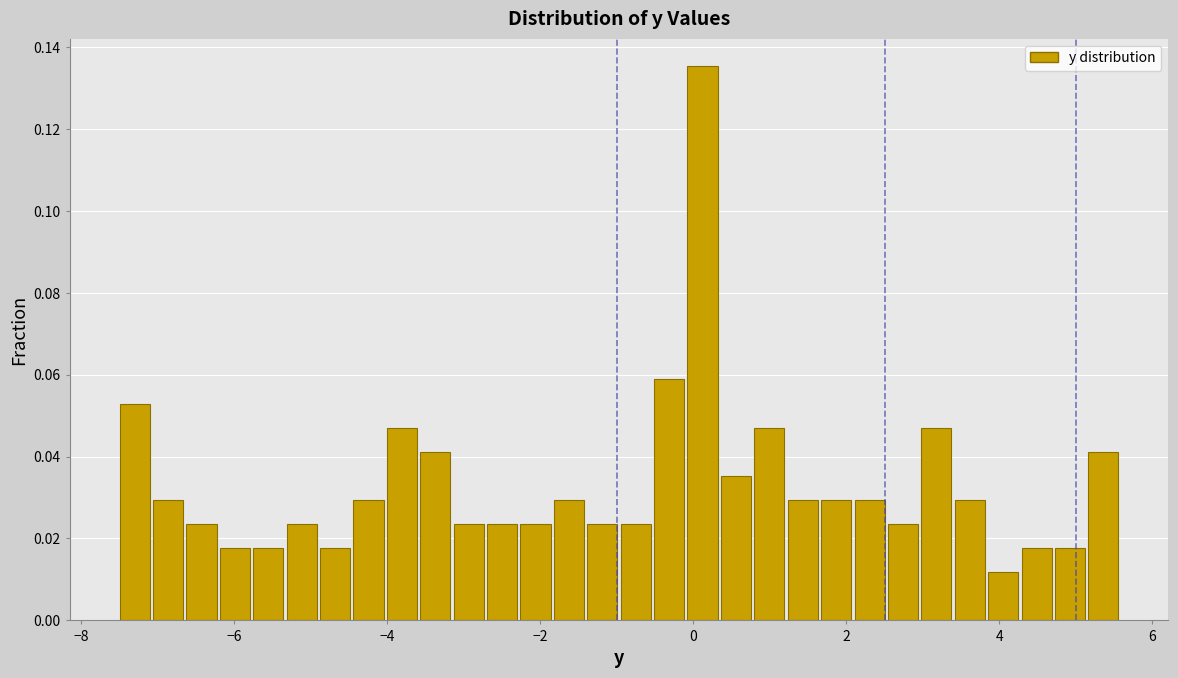

Read against the x-axis, roughly where is the centre of the tallest bar?

0.2